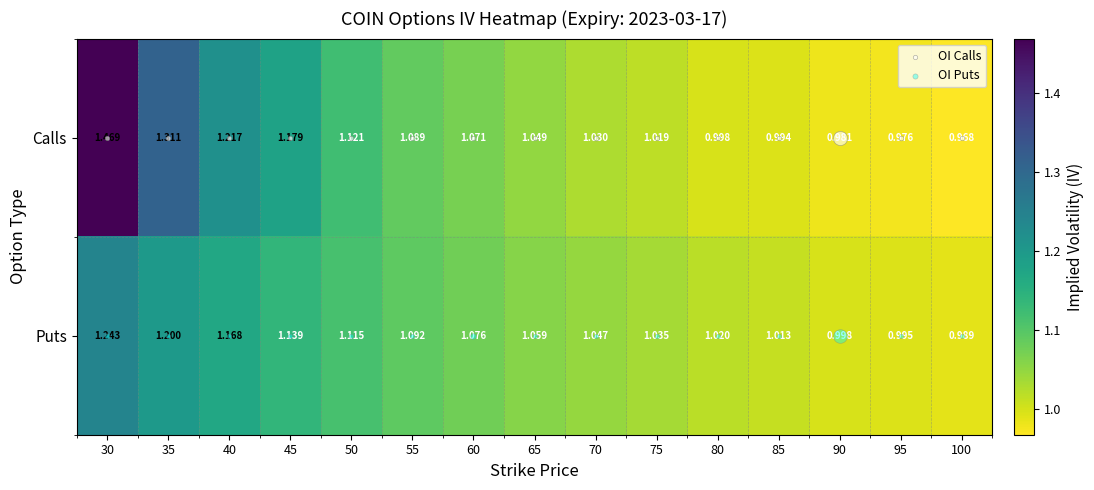

Is the value of Calls at 85 greater than the value of Puts at 95?

No